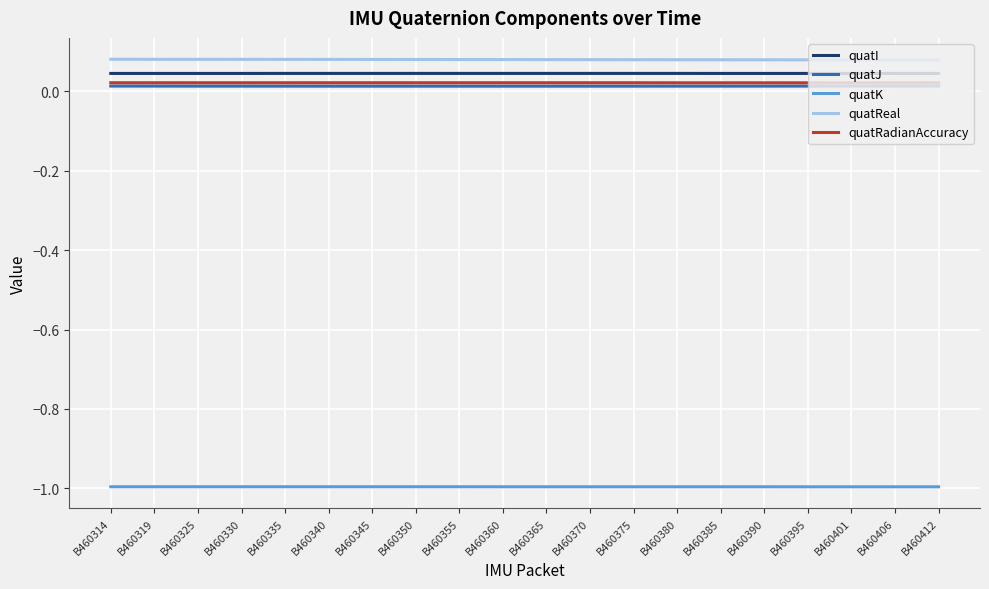

What is the minimum value shown in the chart?

-1.0